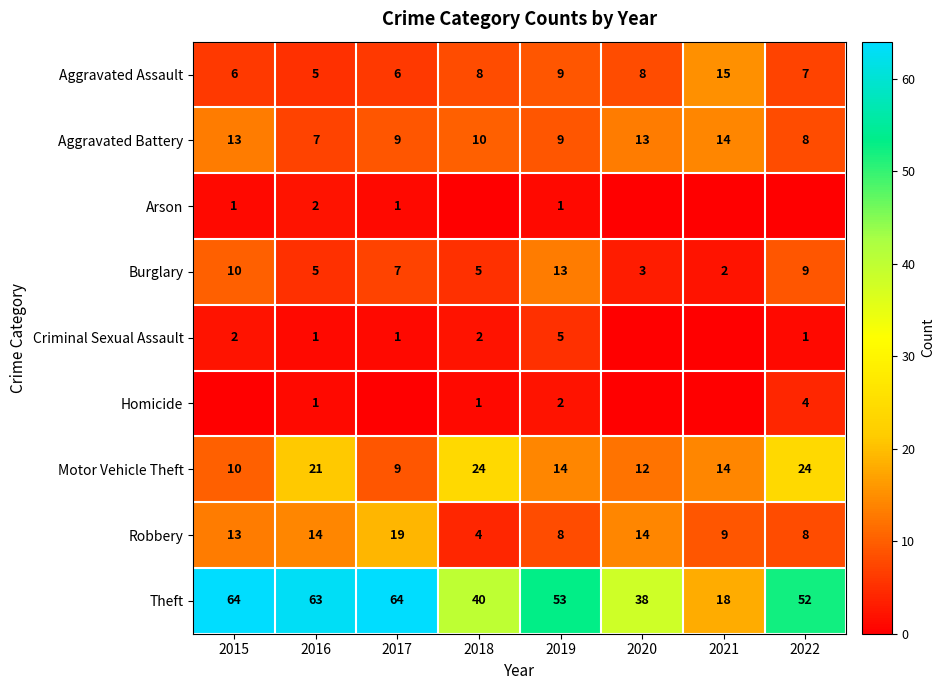

Which has a higher value, 2017 or 2022?

2022